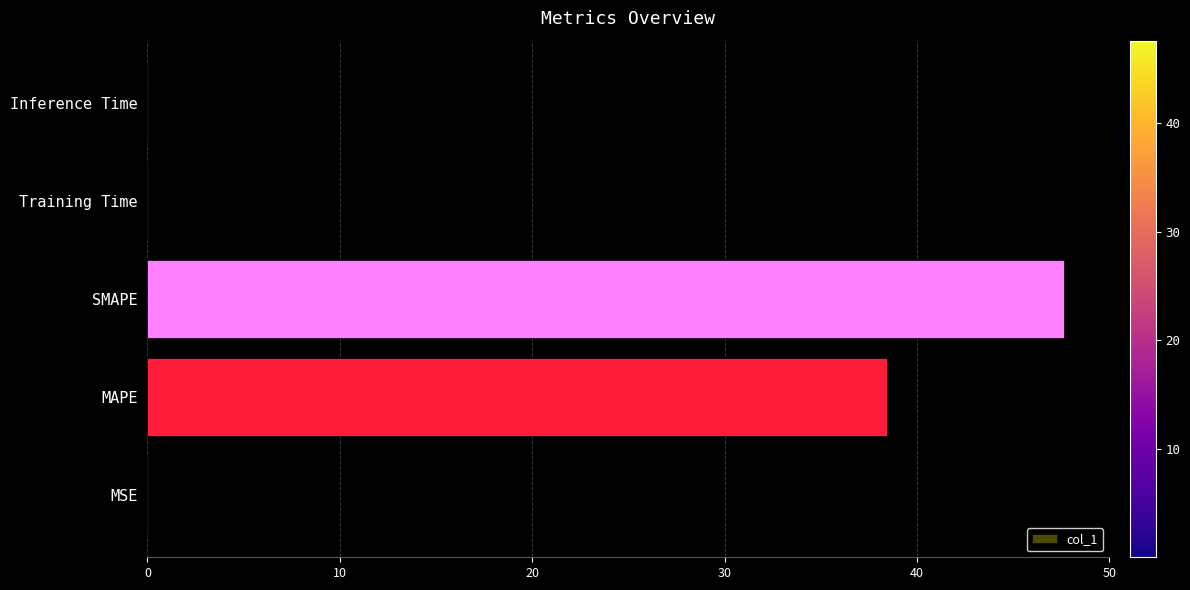

The value at Inference Time is 0.0. True or false?

True